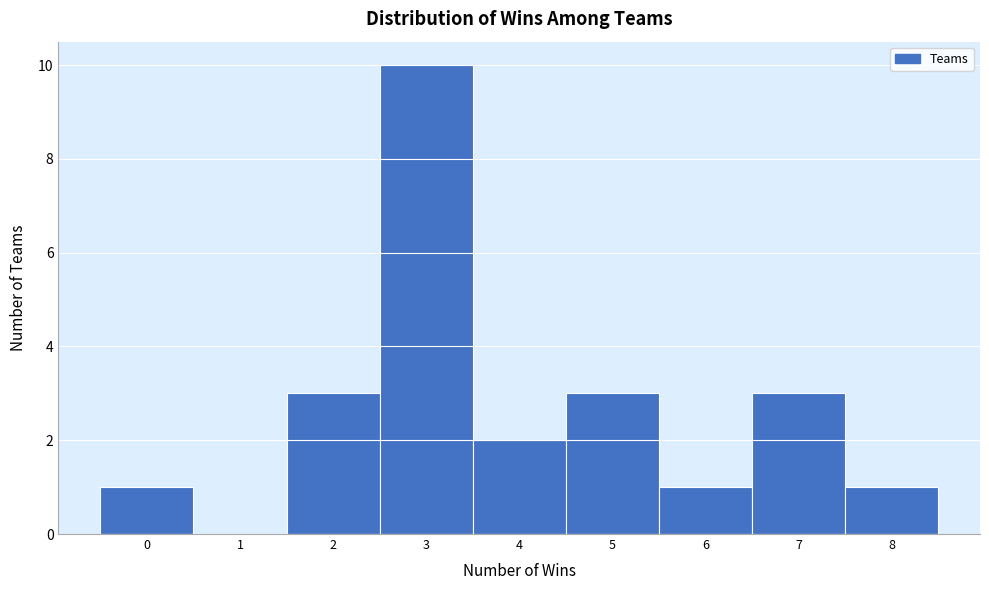

Which range on the x-axis has the tallest bar?

2.5 to 3.5